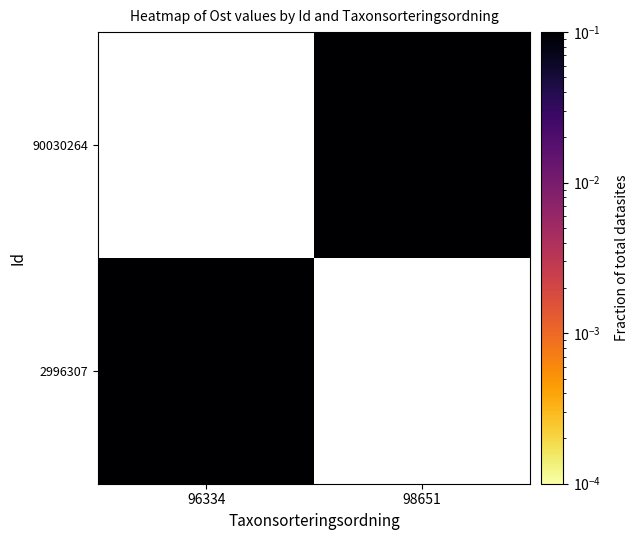

Which category has the lowest value in the 2996307 series?

96334